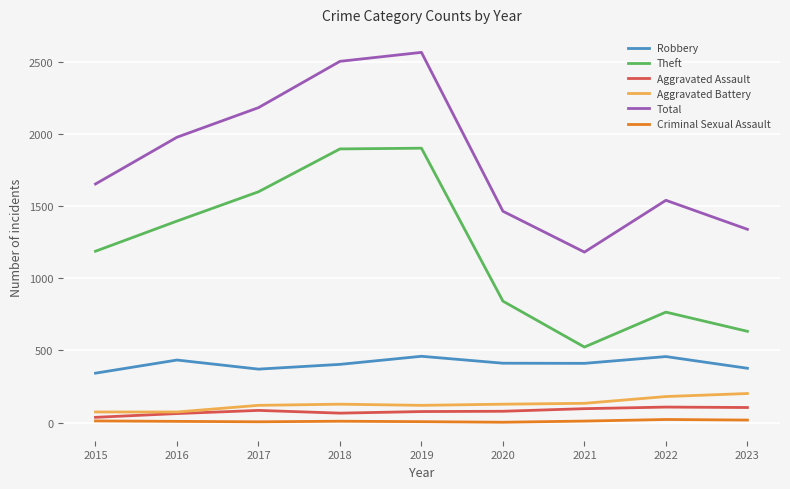

Between 2015 and 2023, which series saw the biggest shift?

Theft